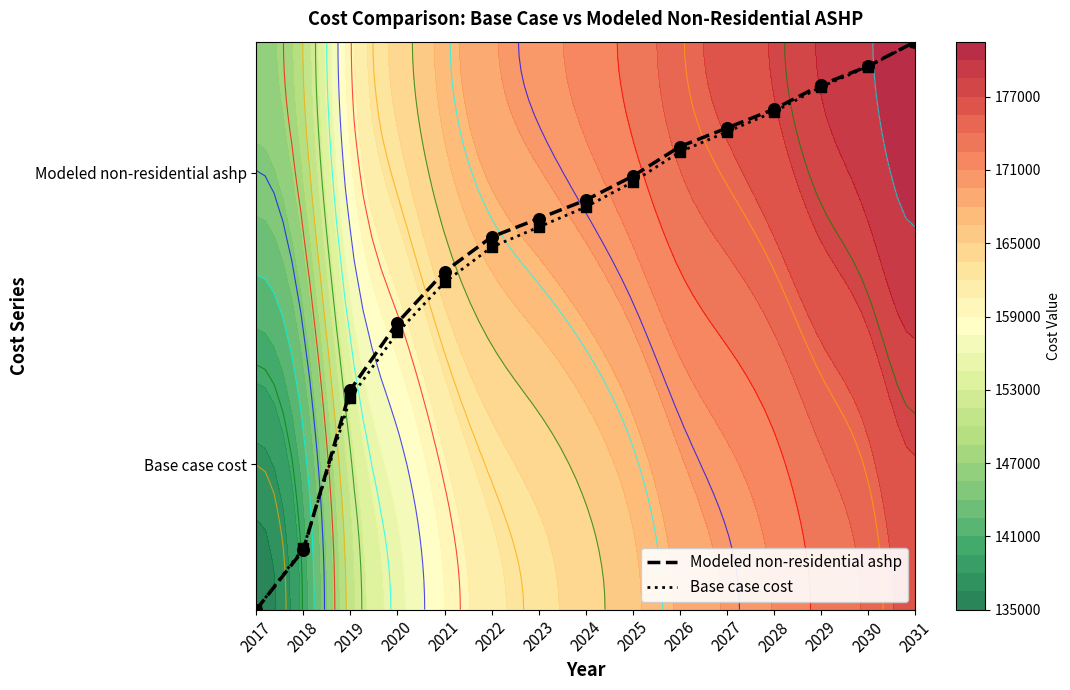

Reading right to left, transcribe all the data shown in this chart.

Modeled non-residential ashp: 2031=39.0	2030=37.3	2029=36.0	2028=34.4	2027=33.1	2026=31.8	2025=29.8	2024=28.1	2023=26.9	2022=25.6	2021=23.2	2020=19.7	2019=15.1	2018=4.1	2017=0.0
Base case cost: 2031=39.0	2030=37.3	2029=35.9	2028=34.2	2027=32.8	2026=31.4	2025=29.4	2024=27.6	2023=26.3	2022=24.9	2021=22.5	2020=19.0	2019=14.6	2018=4.2	2017=0.0